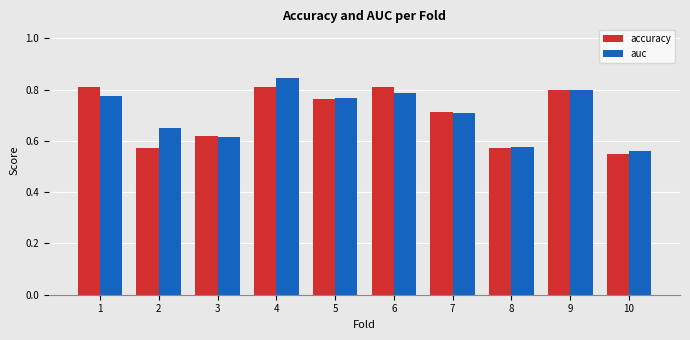

Where is auc nearest to the value 0?

10